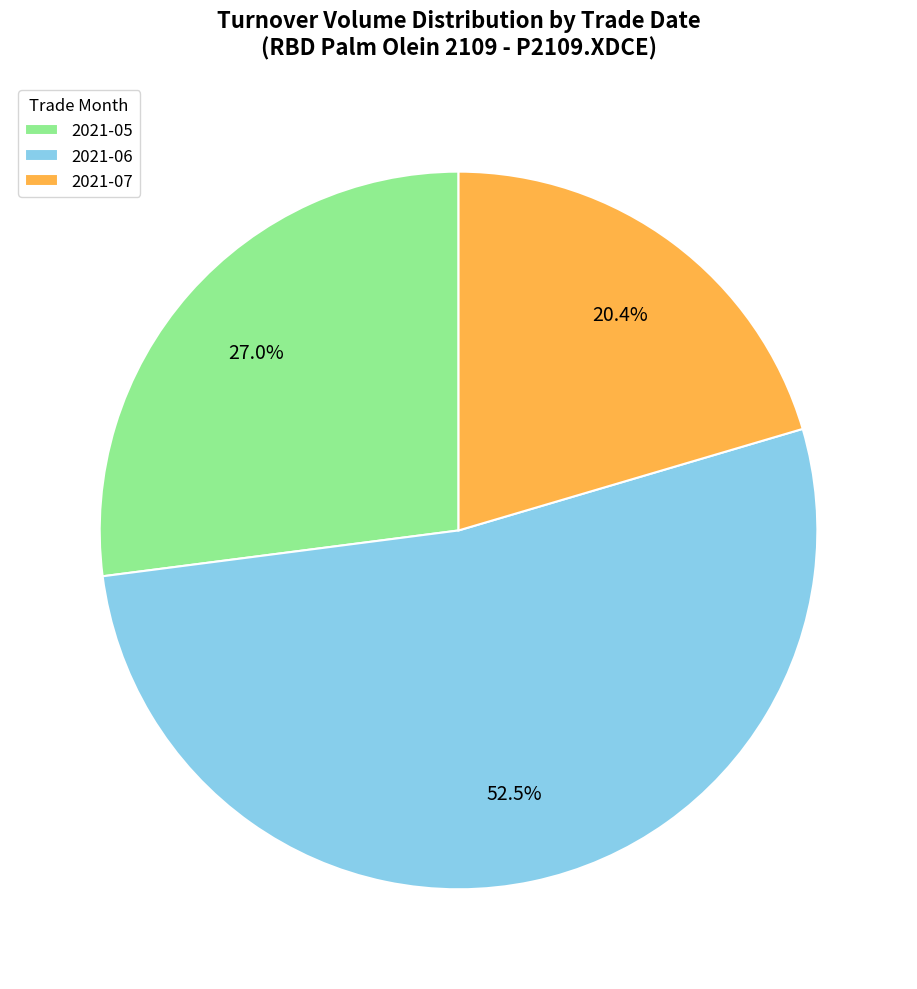

Is there any slice that represents more than half of the pie?

Yes